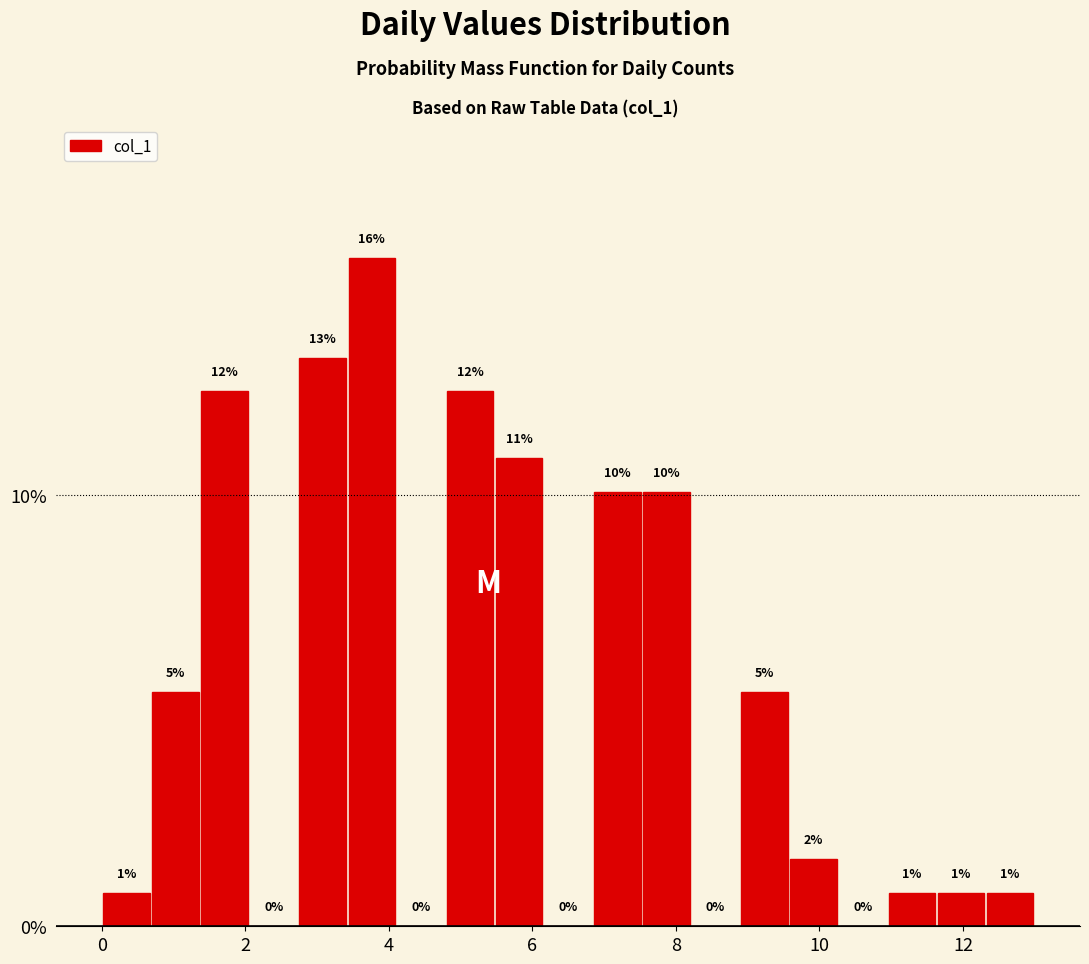

Around what value on the x-axis is the tallest bar? Give the approximate position of its centre, as read against the axis.

3.8